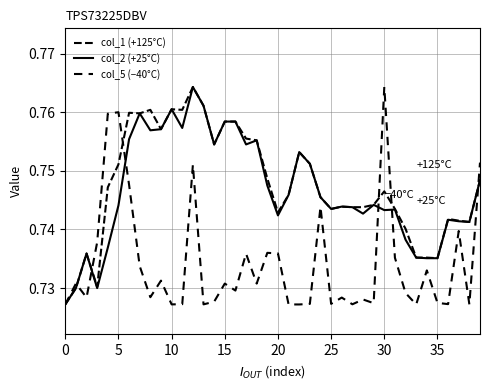

Is this an area chart (filled region under the line)?

No